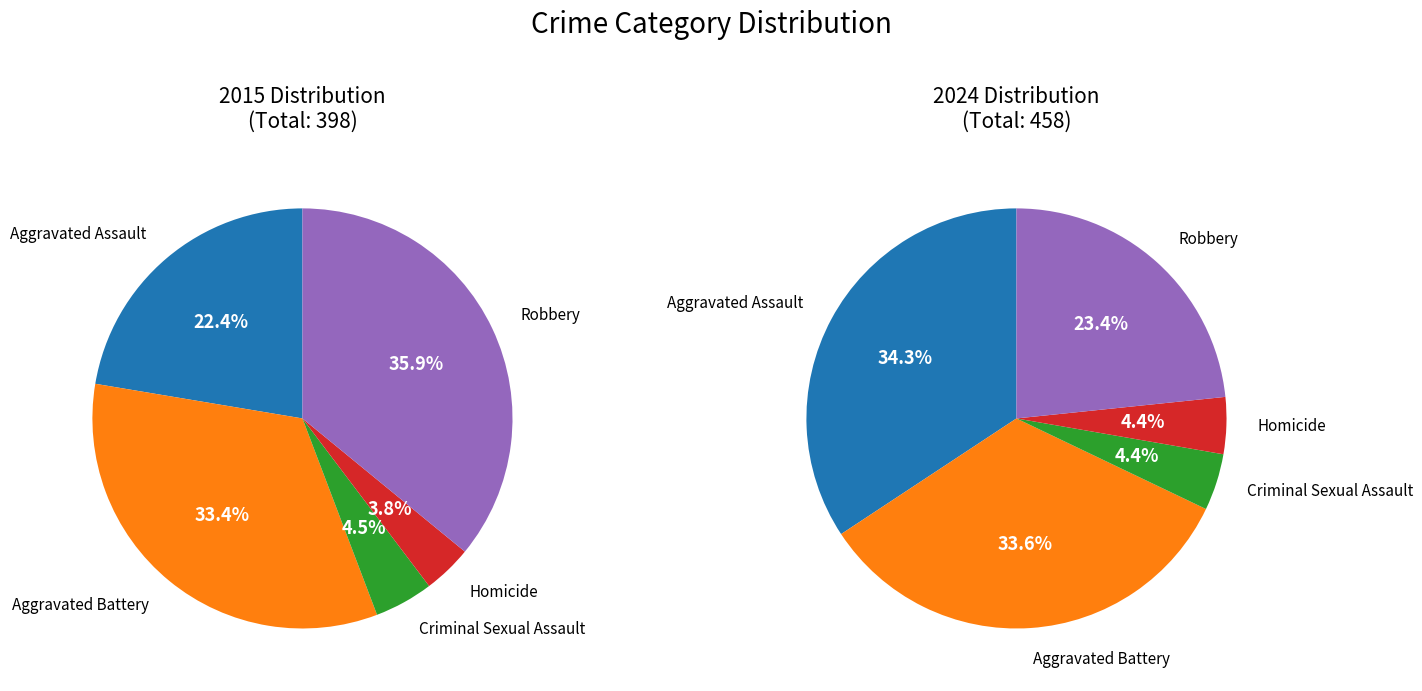

Rank the series by their average value, from highest to lowest.

2024, 2015